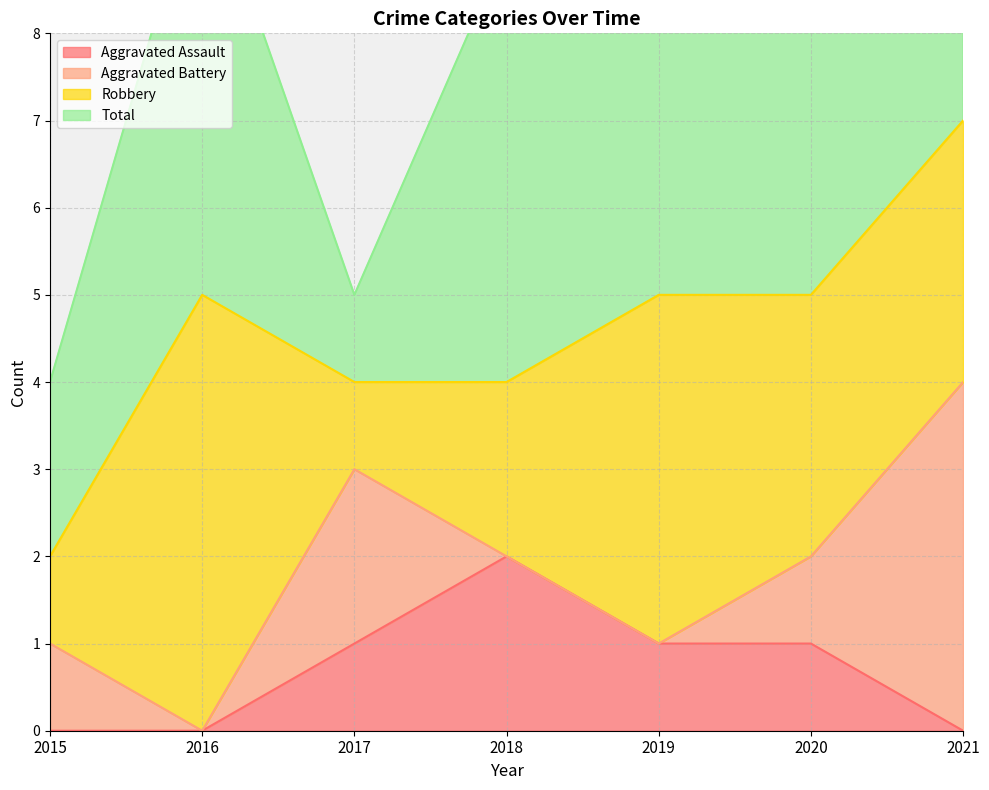

True or false: Aggravated Battery and Aggravated Assault intersect in this chart.

True